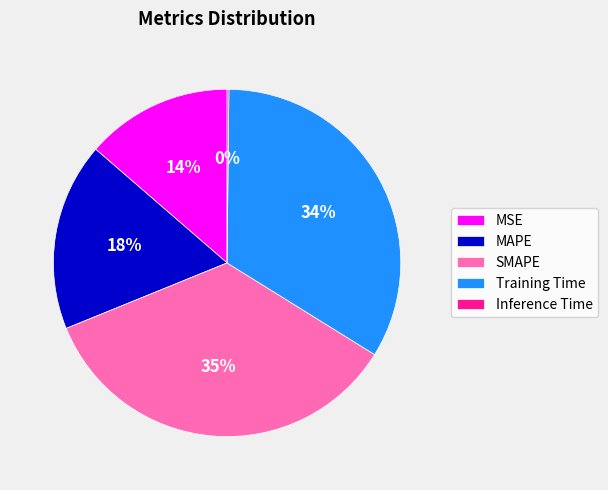

To the nearest percent, what is the average slice percentage?

20%